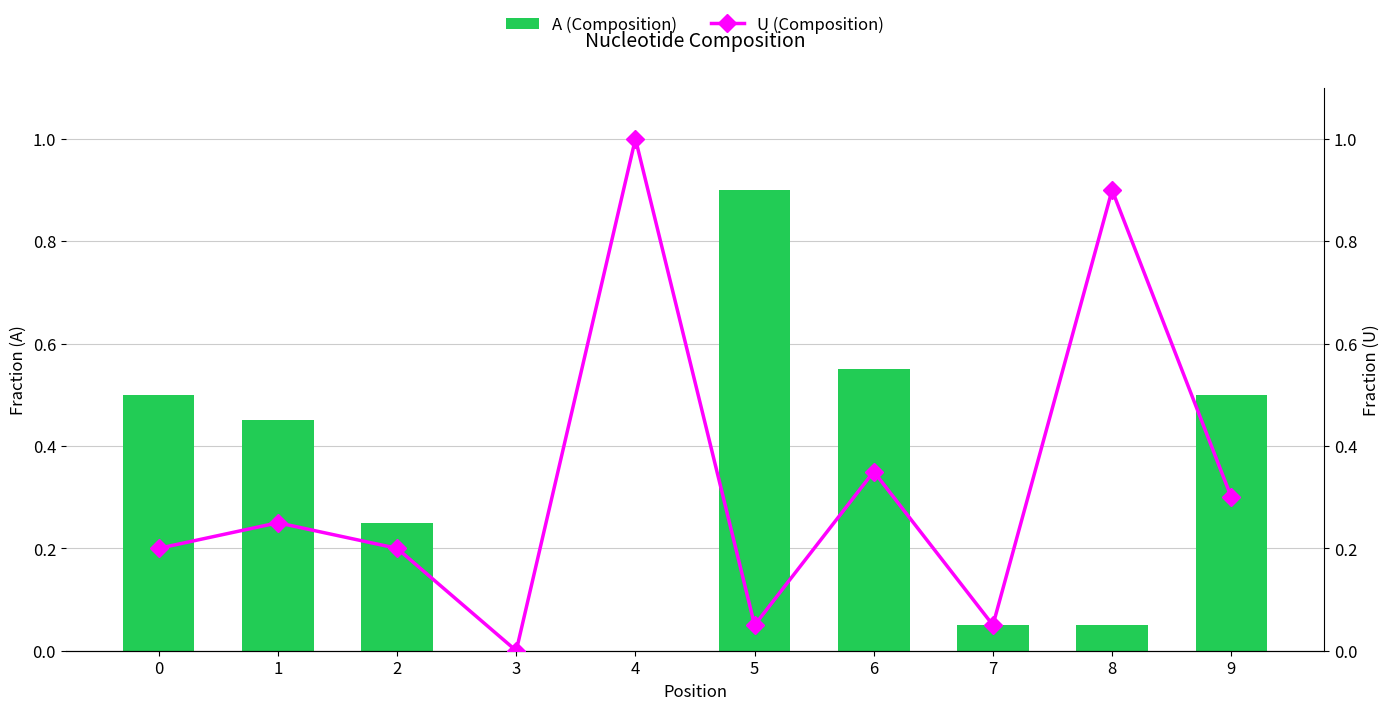

Where is A (Composition) nearest to the value 0?

3